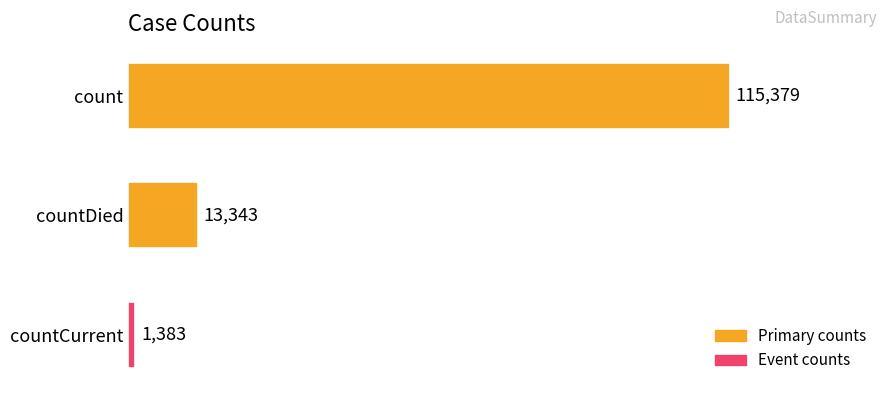

What is the difference between the maximum and minimum values?

113996